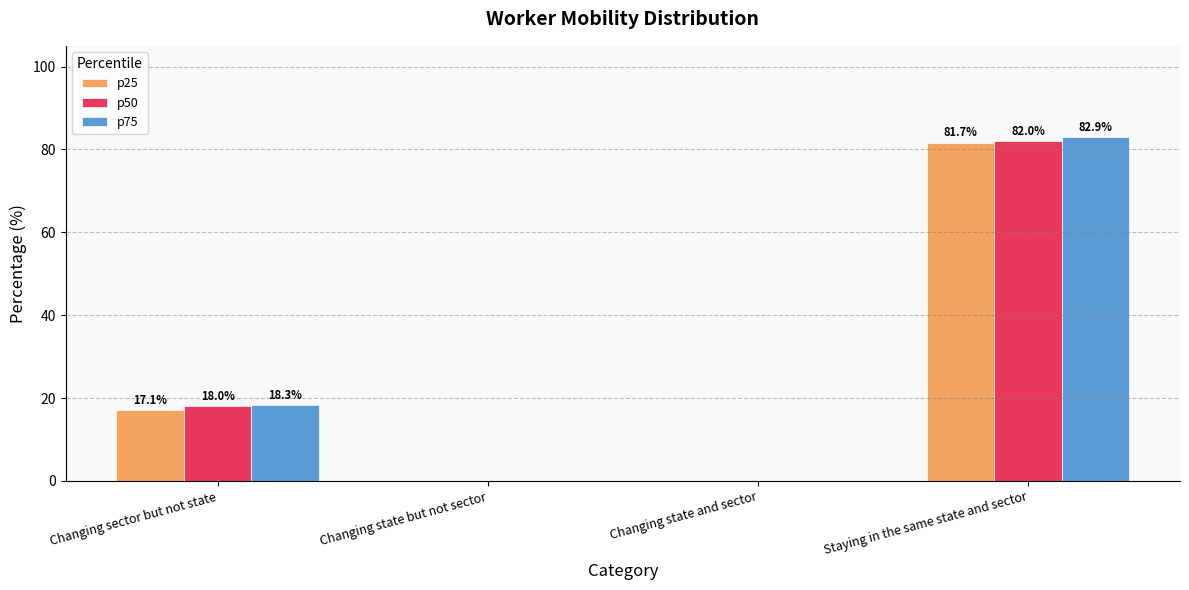

Is the value of p25 at Staying in the same state and sector greater than the value of p50 at Changing state and sector?

Yes